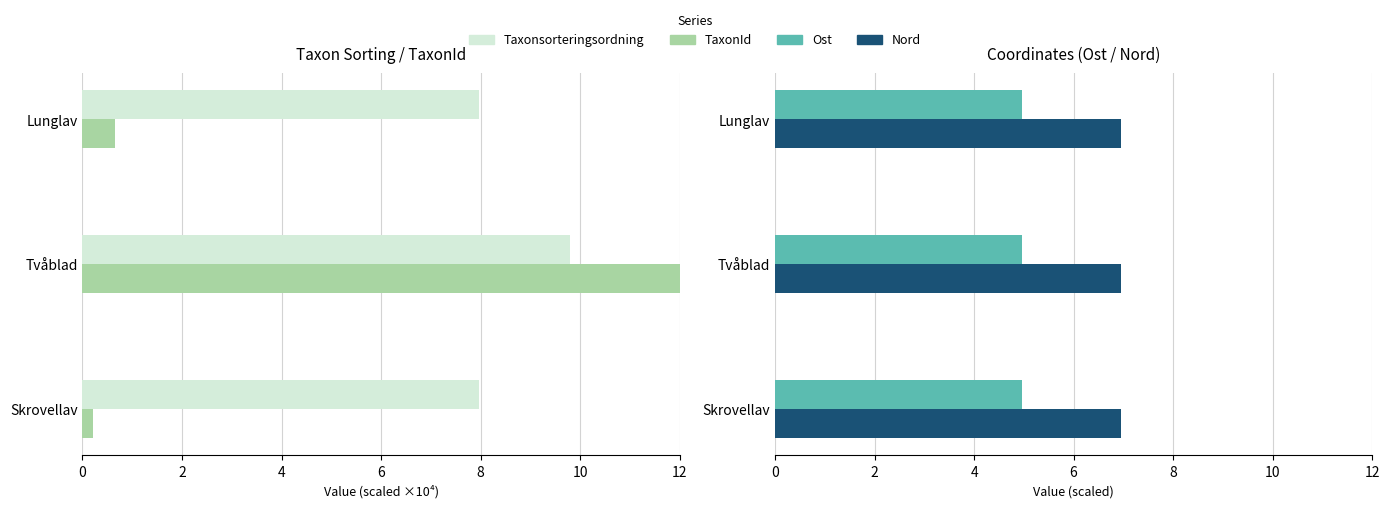

What is the lowest value of the Nord series?

7.0